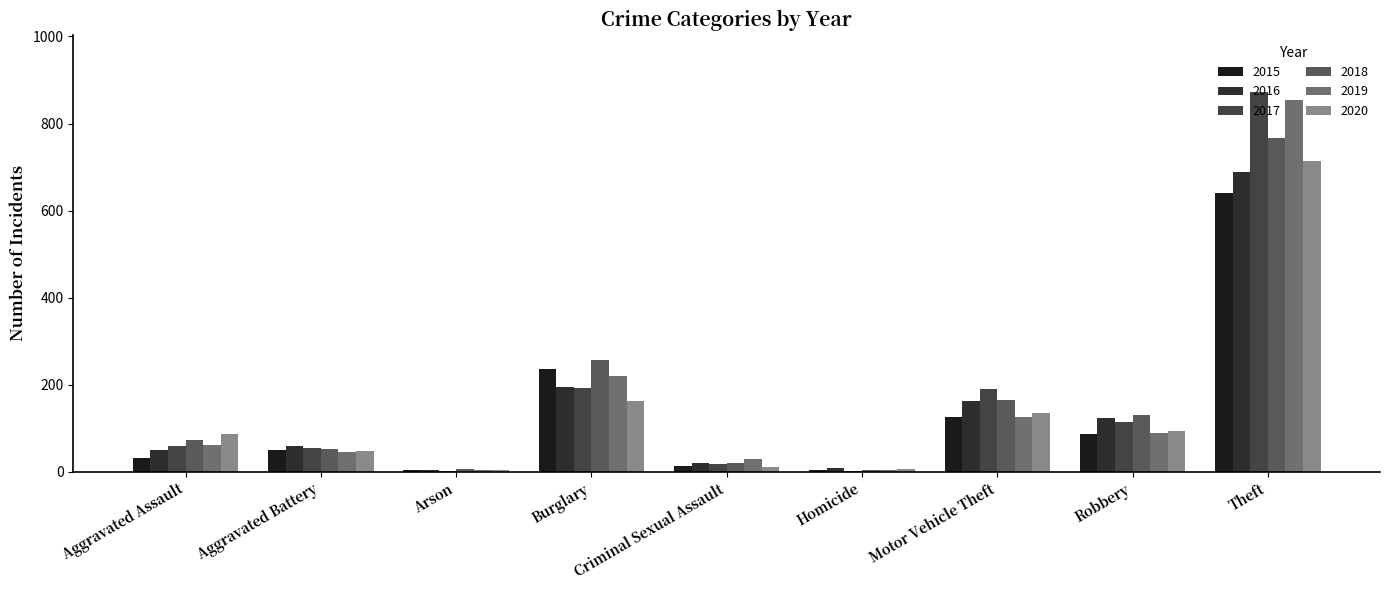

What is the label of the 2nd bar from the right?

Robbery